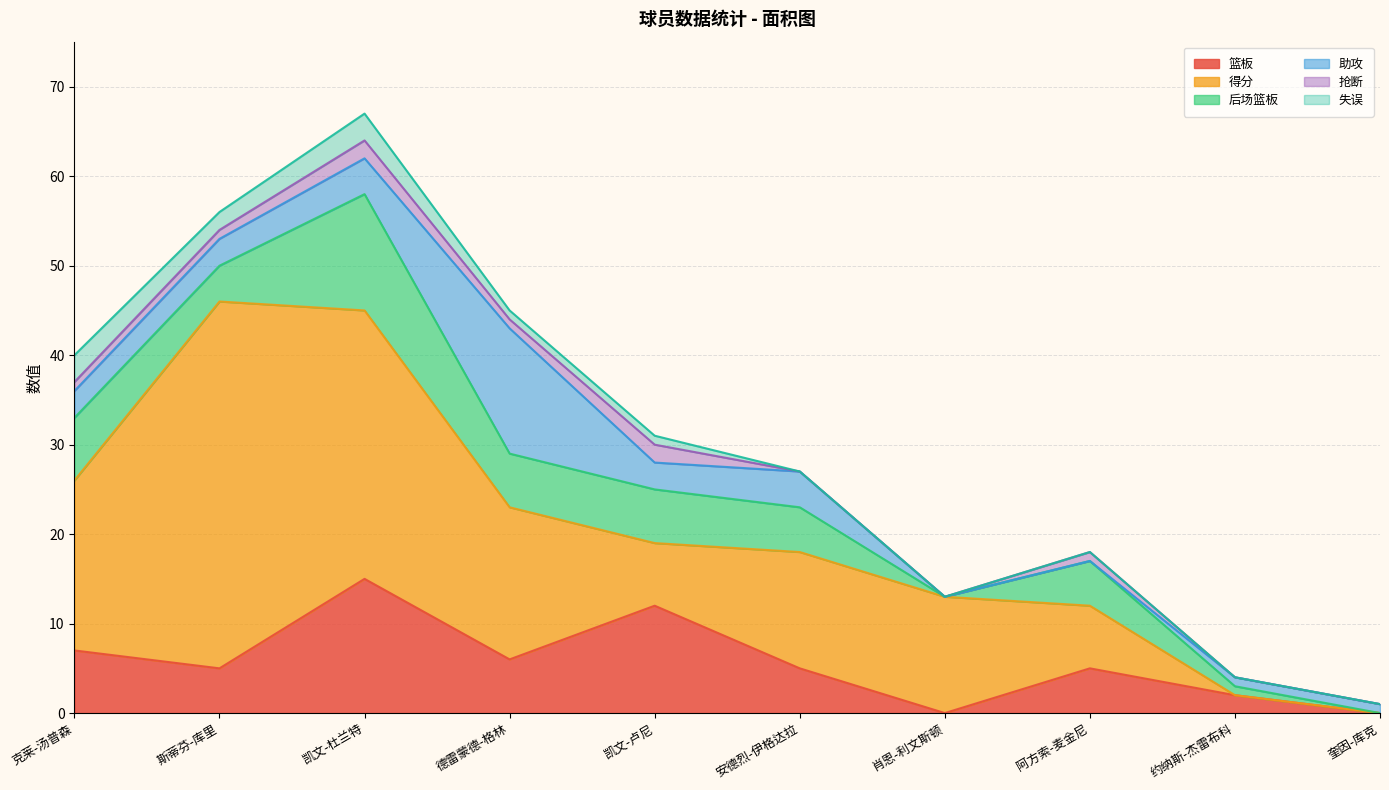

What is the value of the 得分 point at the 7th from the left?

13